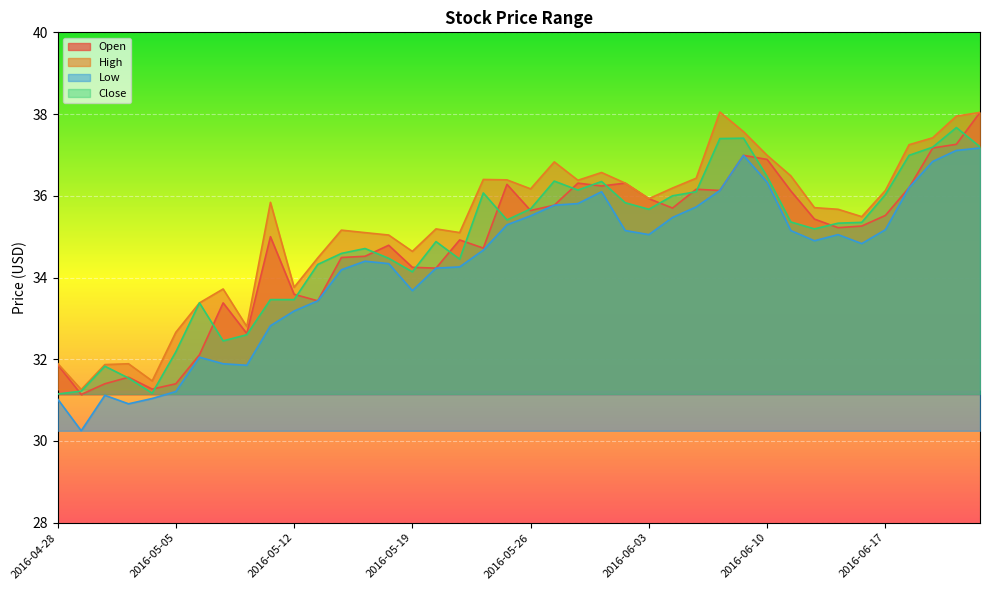

Between 2016-05-31 and 2016-05-19, which is larger?

2016-05-31